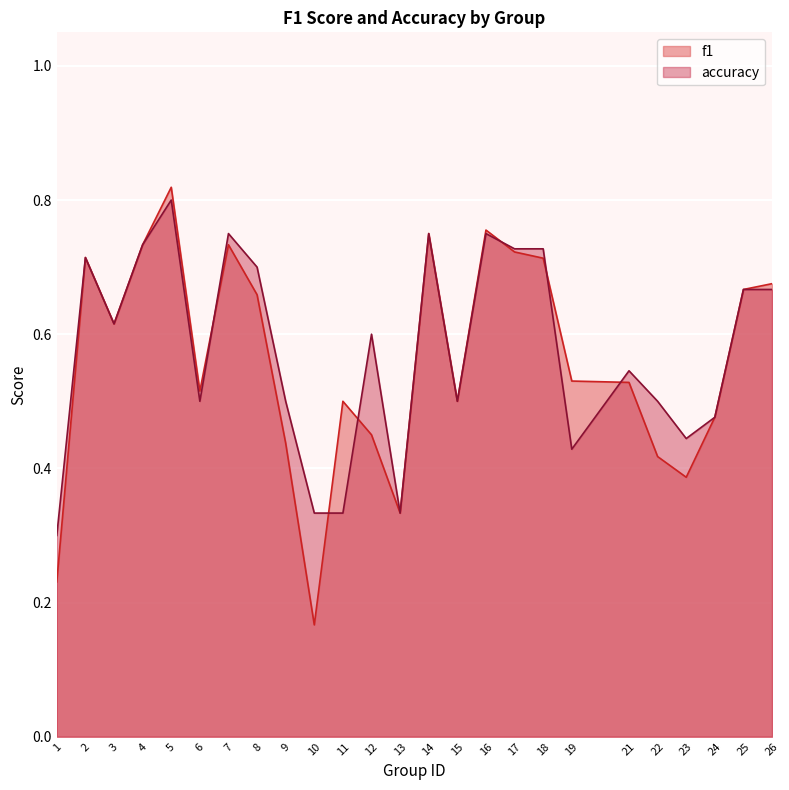

Where is f1 nearest to the value 0?

10